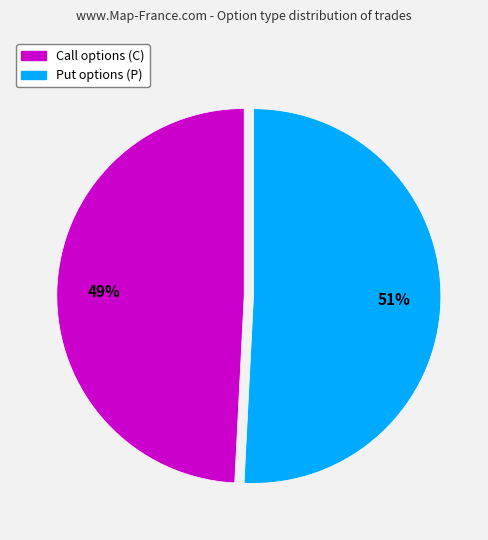

Is there any slice that represents more than half of the pie?

Yes